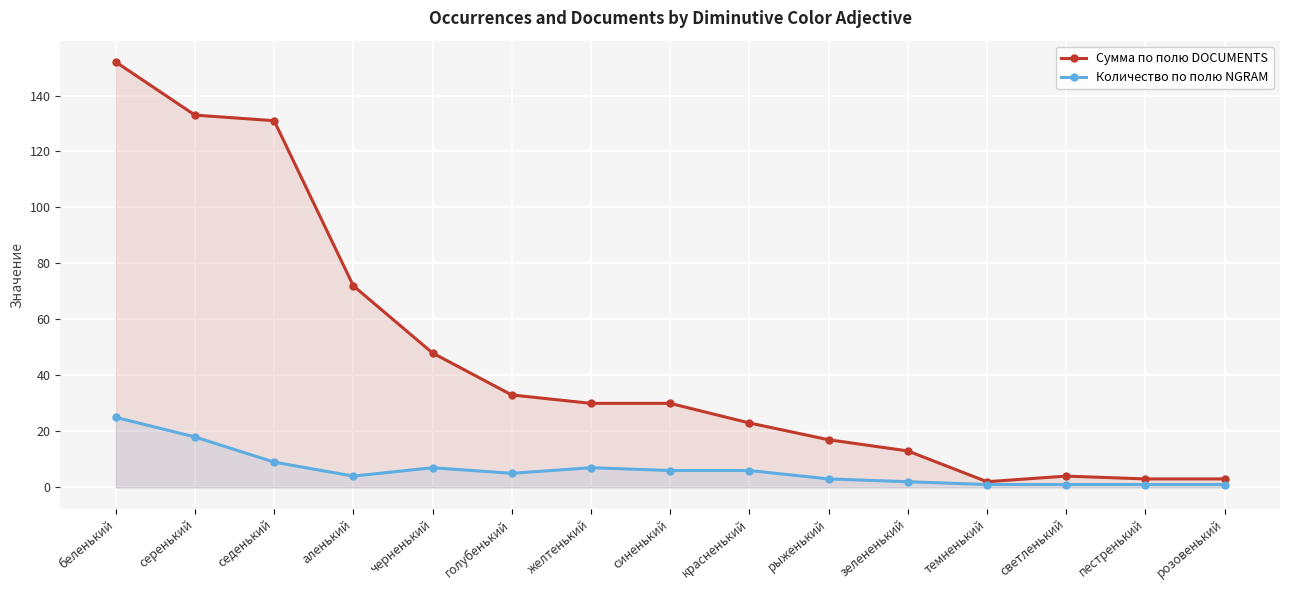

Which label corresponds to the smallest value in the chart?

темненький